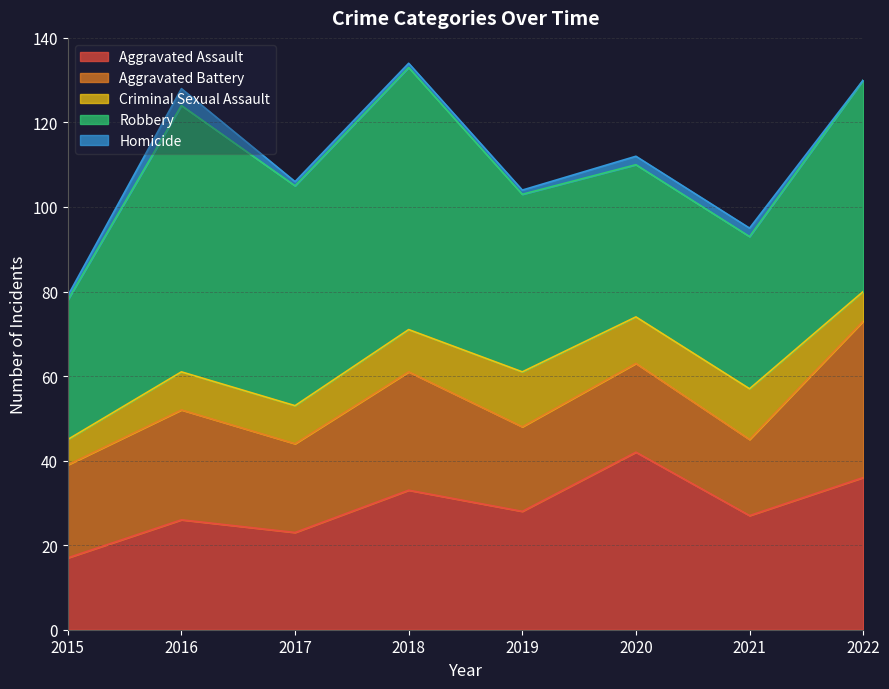

Reading left to right, transcribe all the data shown in this chart.

Aggravated Assault: 17	26	23	33	28	42	27	36
Aggravated Battery: 22	26	21	28	20	21	18	37
Criminal Sexual Assault: 6	9	9	10	13	11	12	7
Robbery: 33	63	52	62	42	36	36	50
Homicide: 1	4	1	1	1	2	2	0